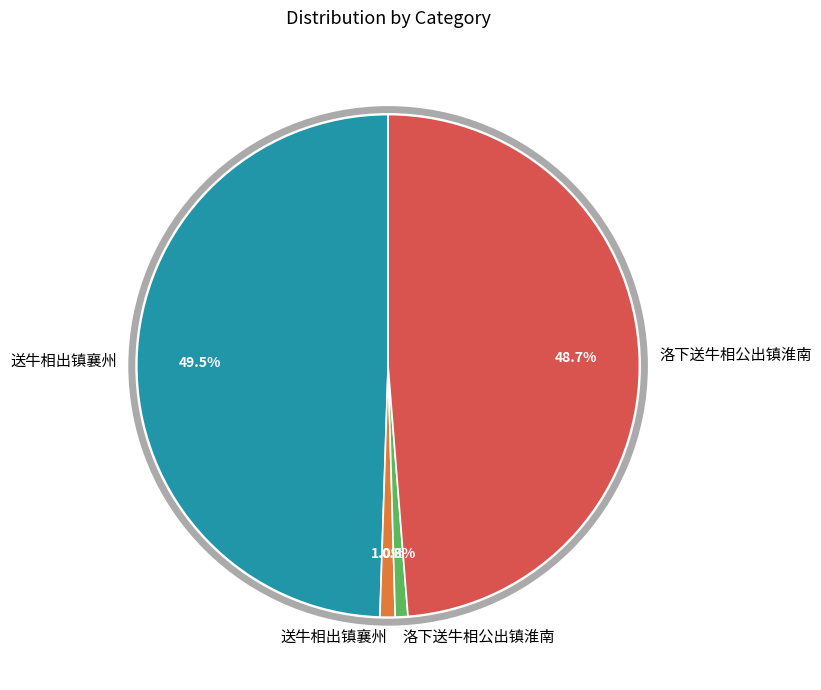

Is there any slice that represents more than half of the pie?

No